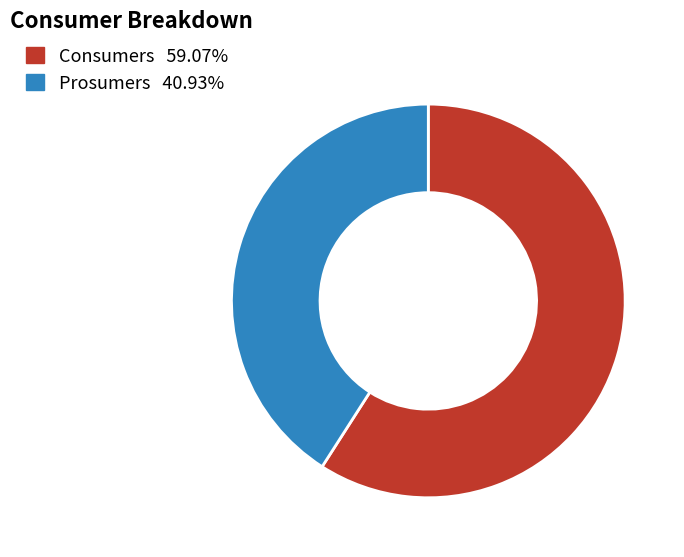

Which category has the biggest portion of the pie?

Consumers